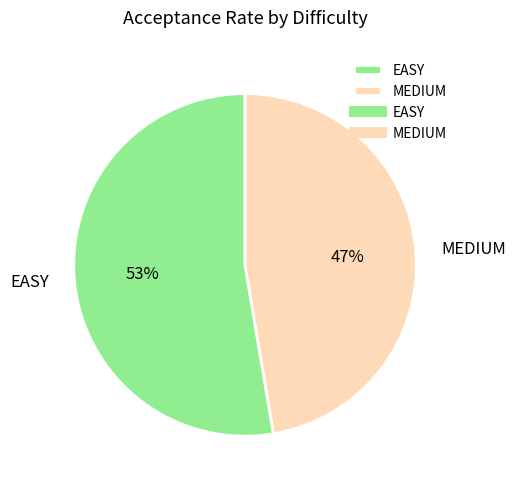

To the nearest percent, what is the combined percentage of EASY and MEDIUM?

100%